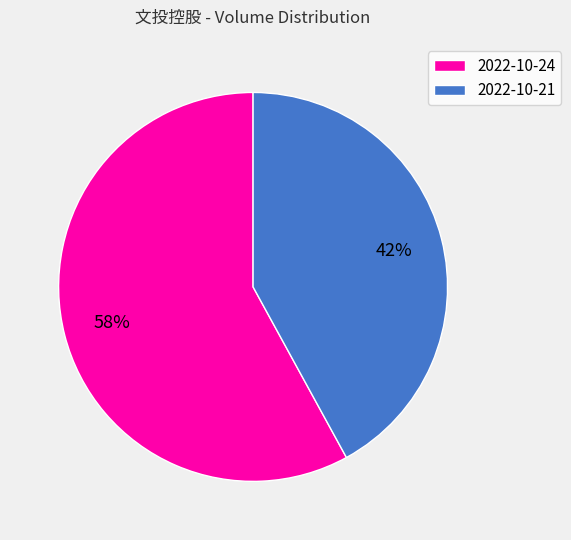

Which slice is the smallest?

2022-10-21